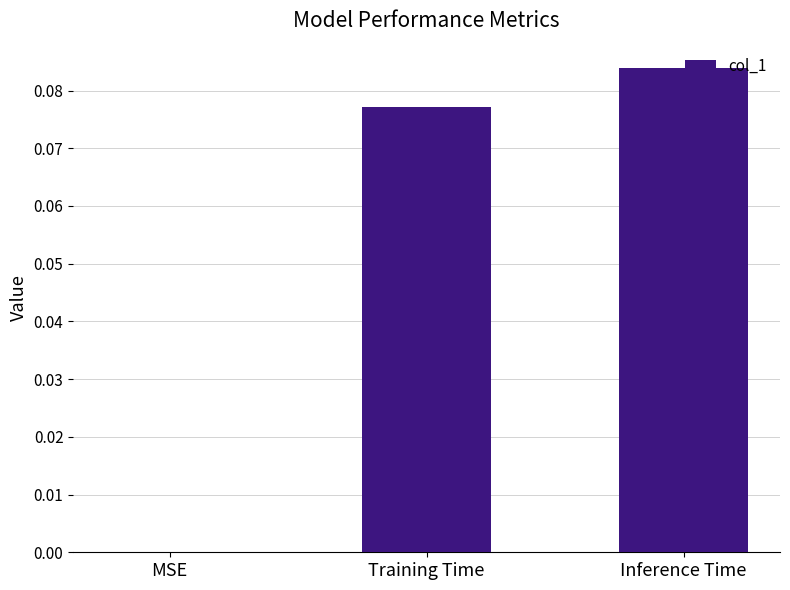

True or false: the data shows -0.1 at MSE.

False